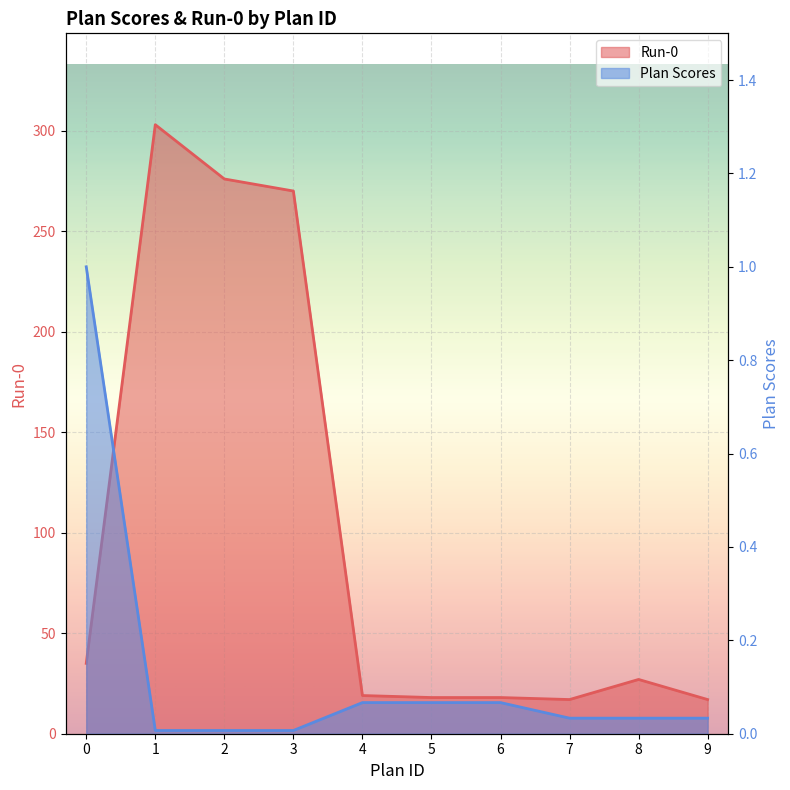

What is the difference between the second highest and second lowest values in the Run-0 series?

259.0